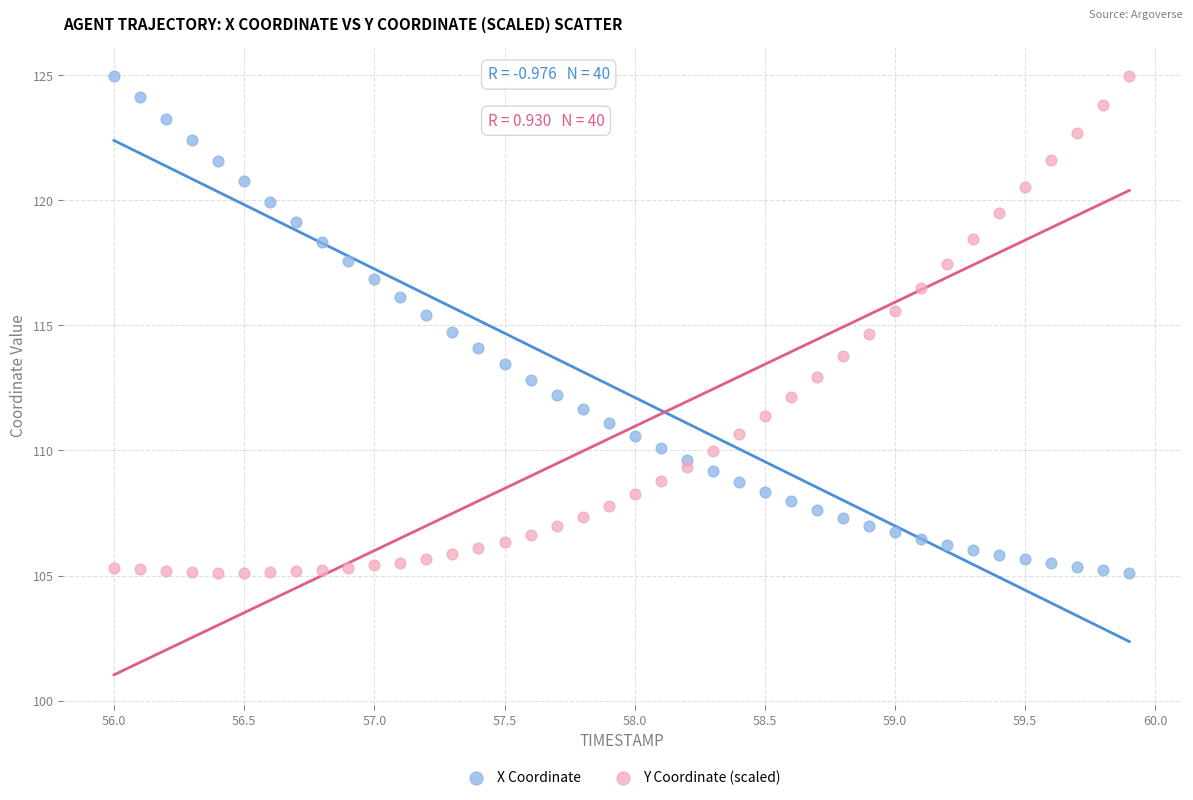

Across all data points, what is the range of Y values (max minus min)?

19.8